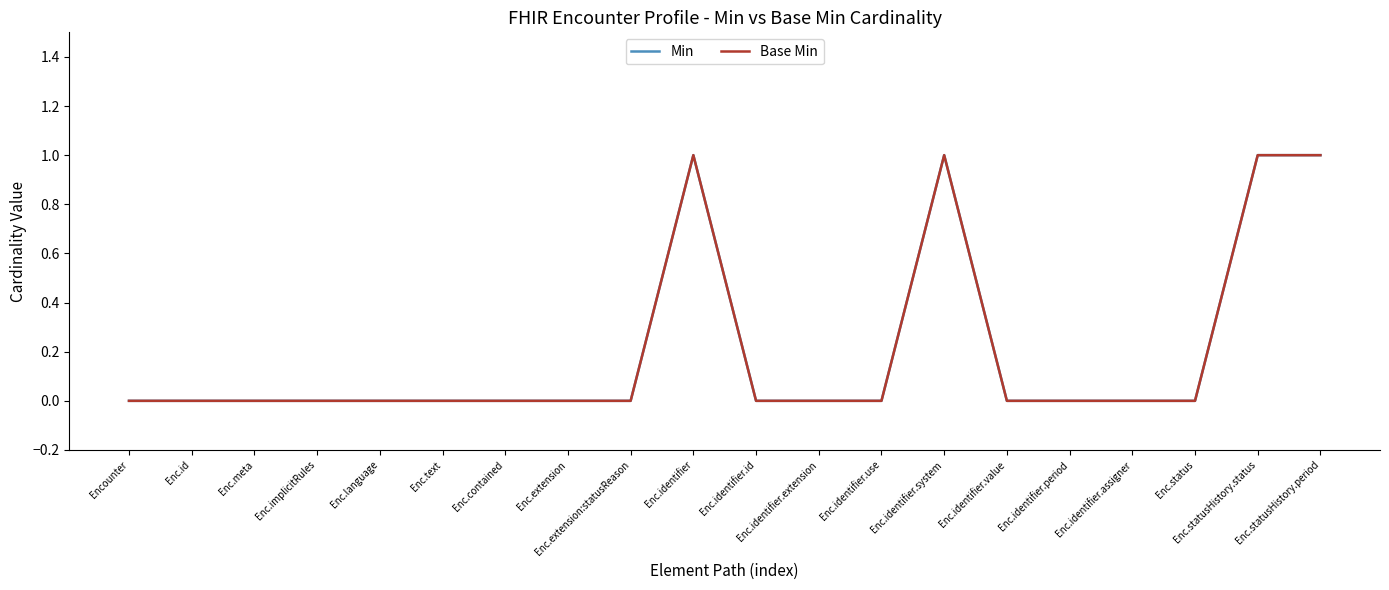

At which category does Min reach its first local peak?

Enc.identifier